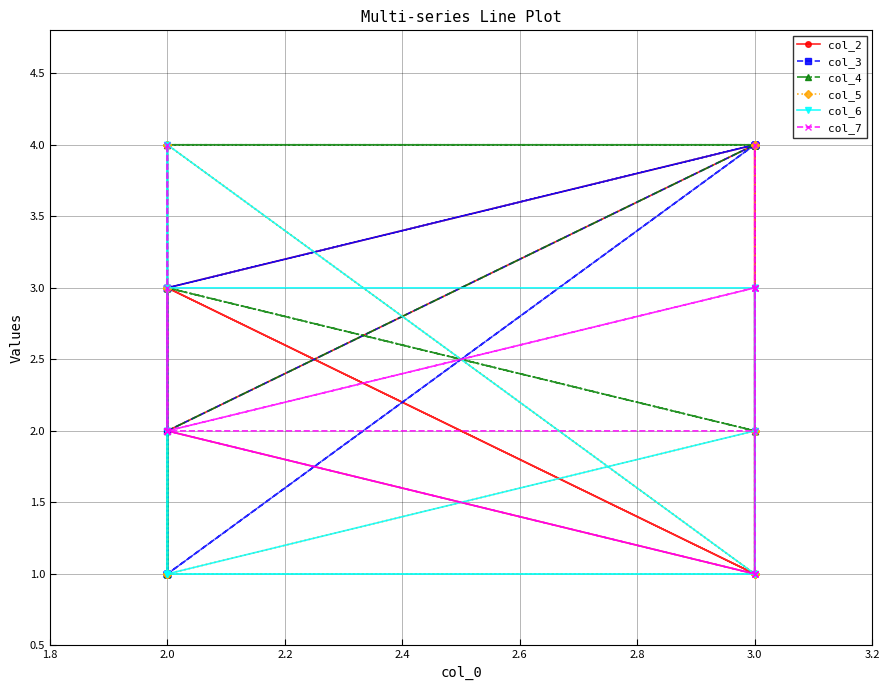

Does the chart have visible grid lines?

Yes